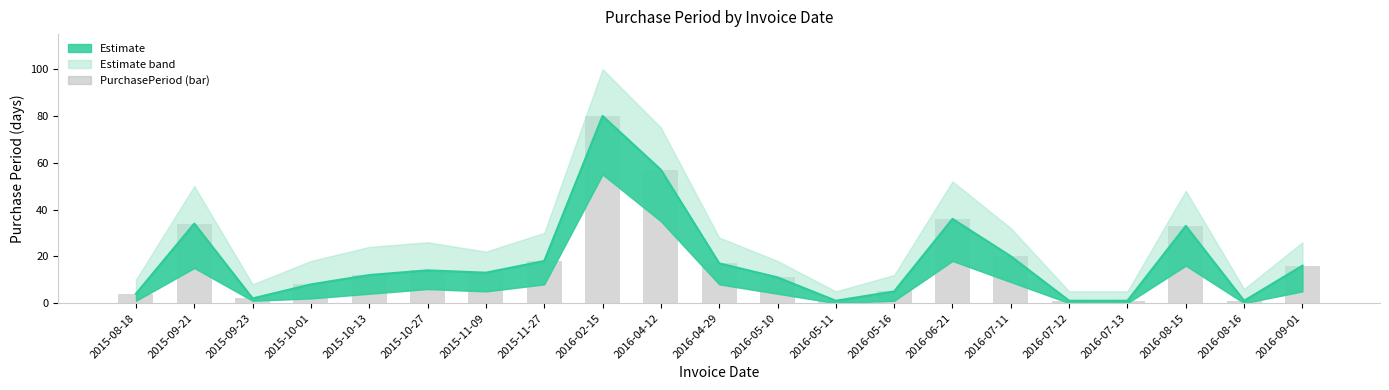

Reading right to left, extract all data points from this chart.

16	1	33	1	1	20	36	5	1	11	17	57	80	18	13	14	12	8	2	34	4